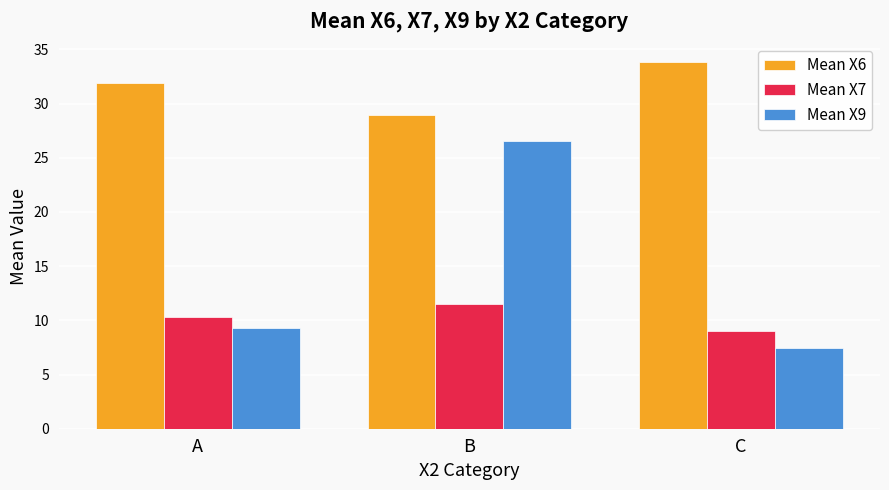

List the series in order of their overall mean, highest first.

Mean X6, Mean X9, Mean X7